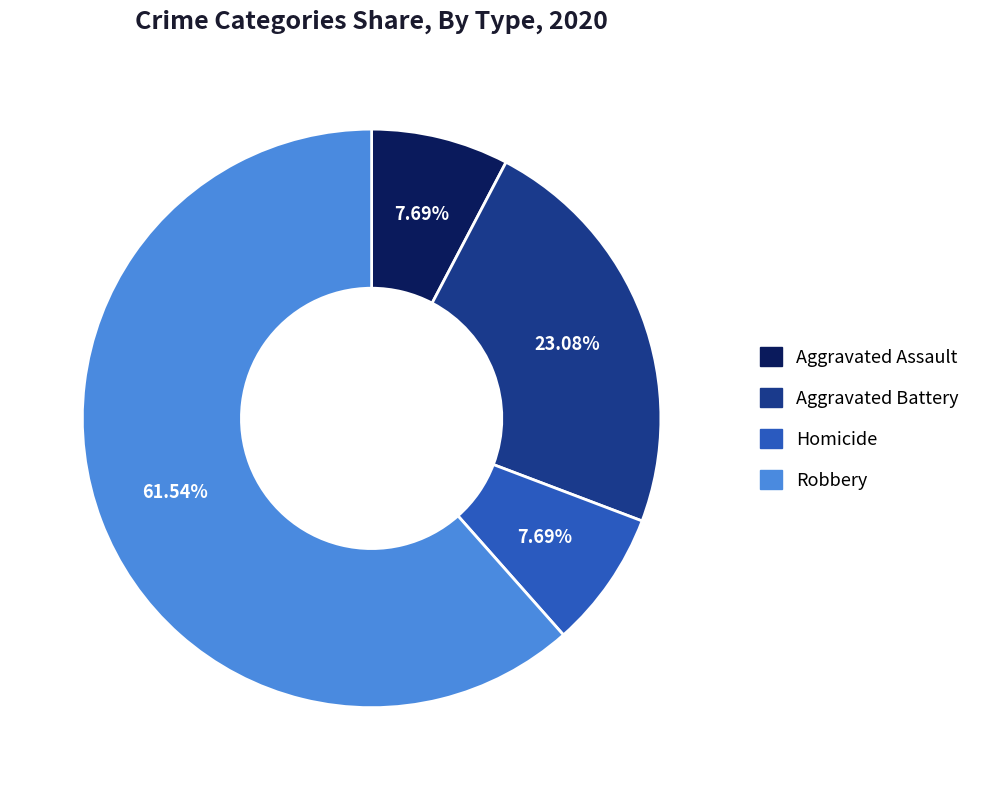

Which has a higher value, Robbery or Aggravated Battery?

Robbery